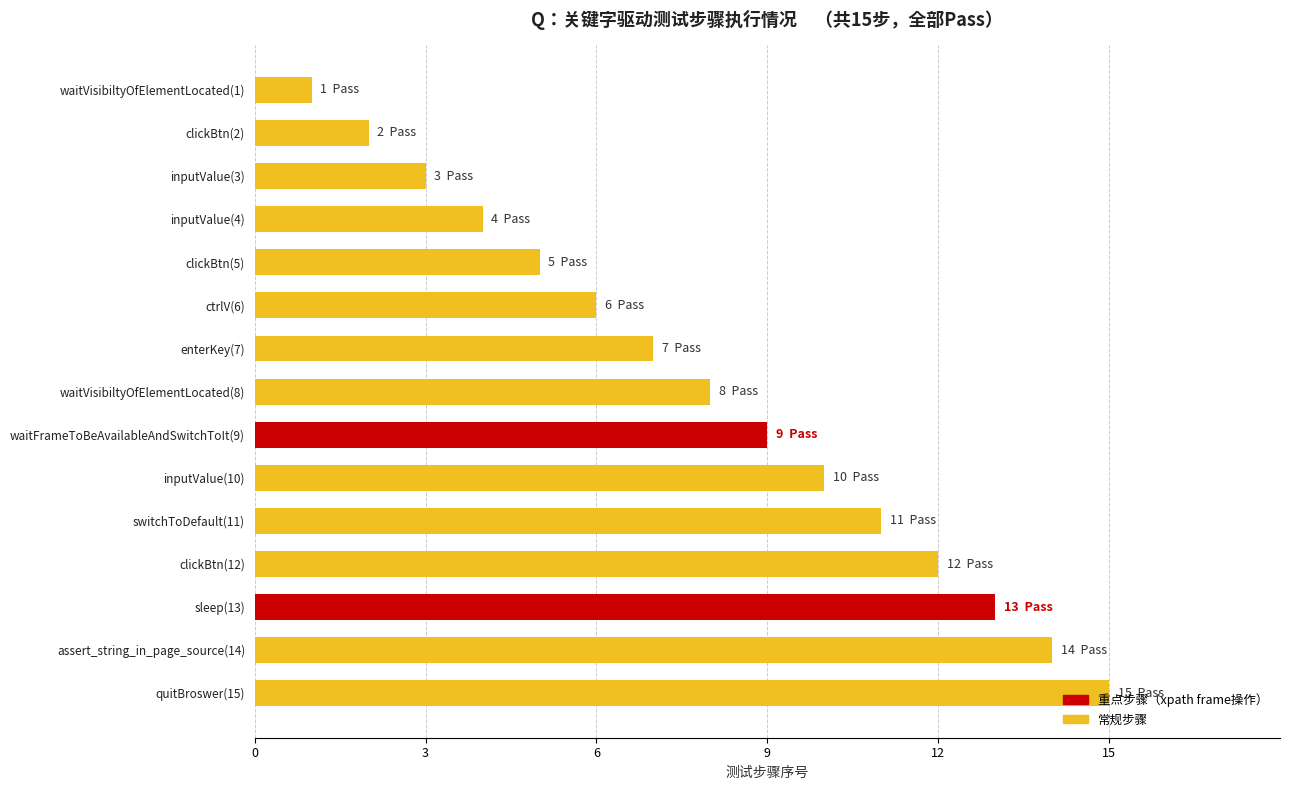

Where is the data nearest to the value 8?

waitVisibiltyOfElementLocated(8)